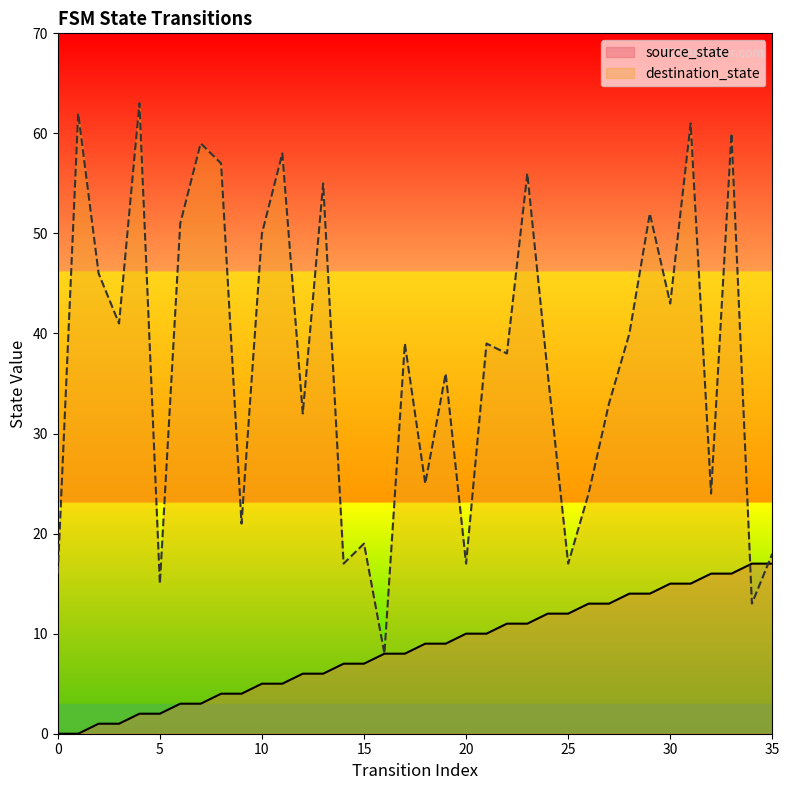

What is the value of the destination_state point at the 18th from the left?

39